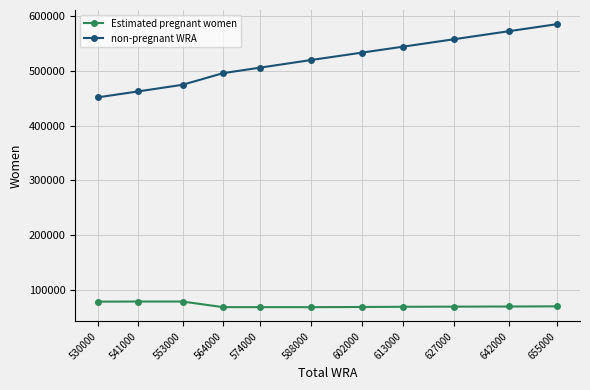

Which series has the largest total across all categories?

non-pregnant WRA